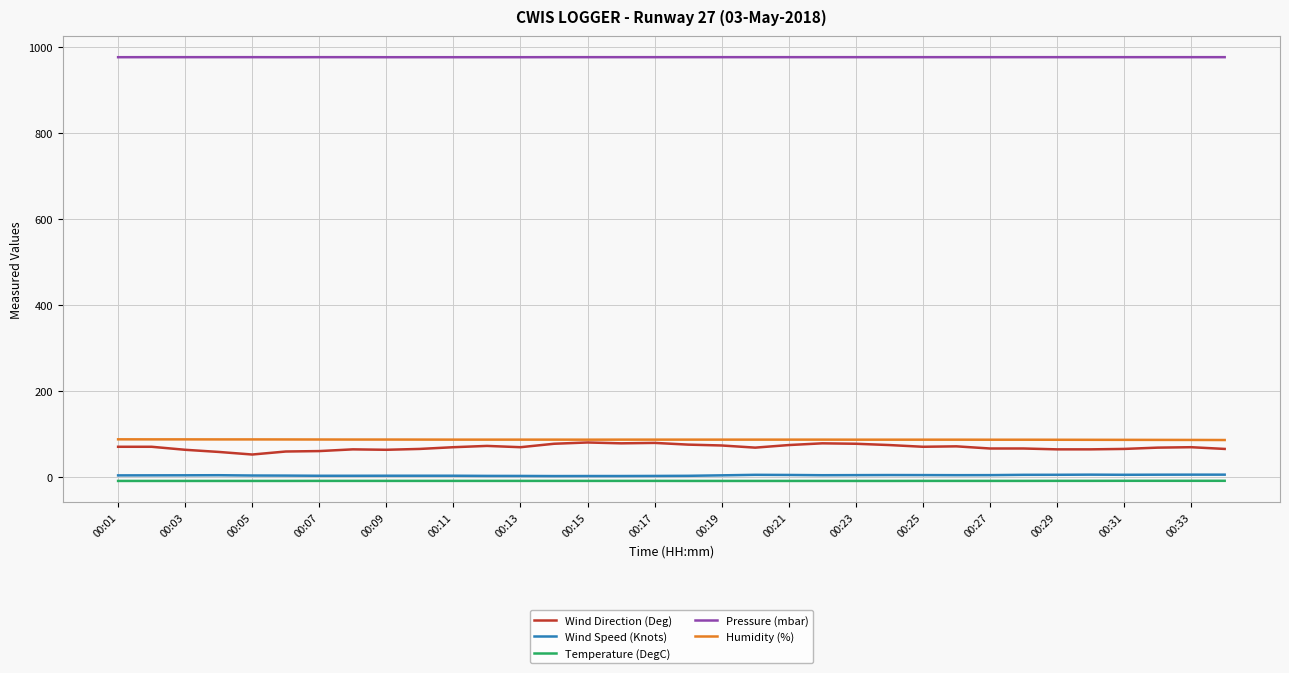

Does the chart have visible grid lines?

Yes